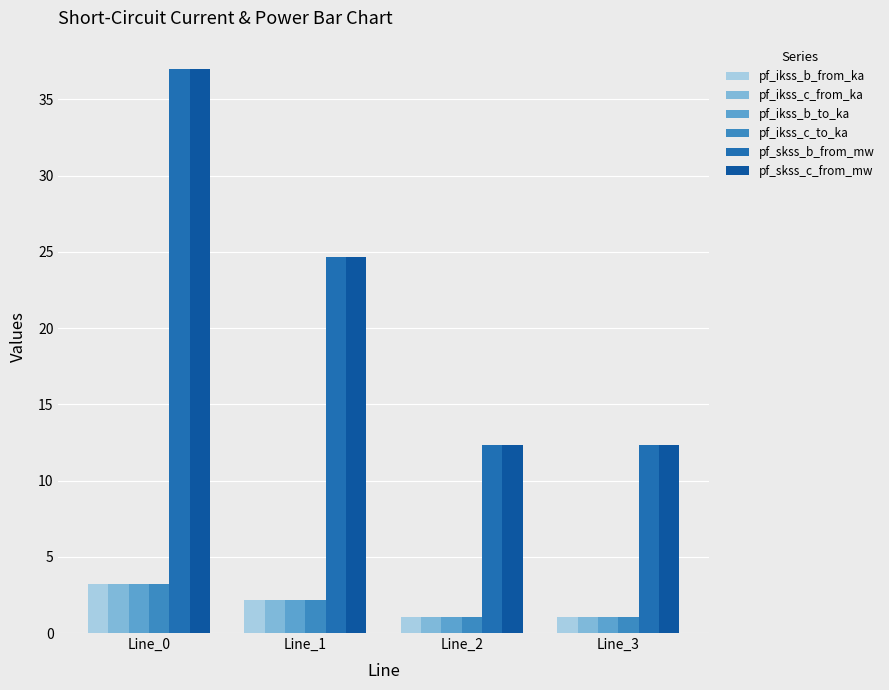

How many series are shown in this chart?

6